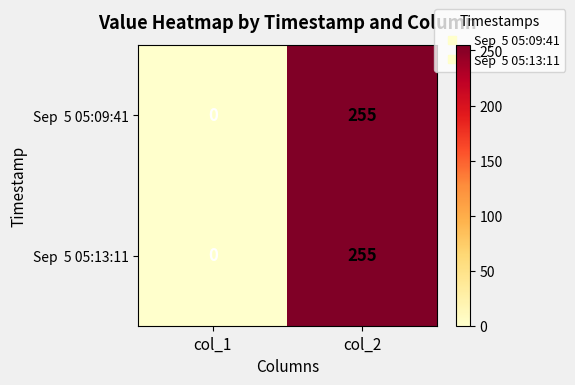

Which label corresponds to the smallest value in the chart?

col_1